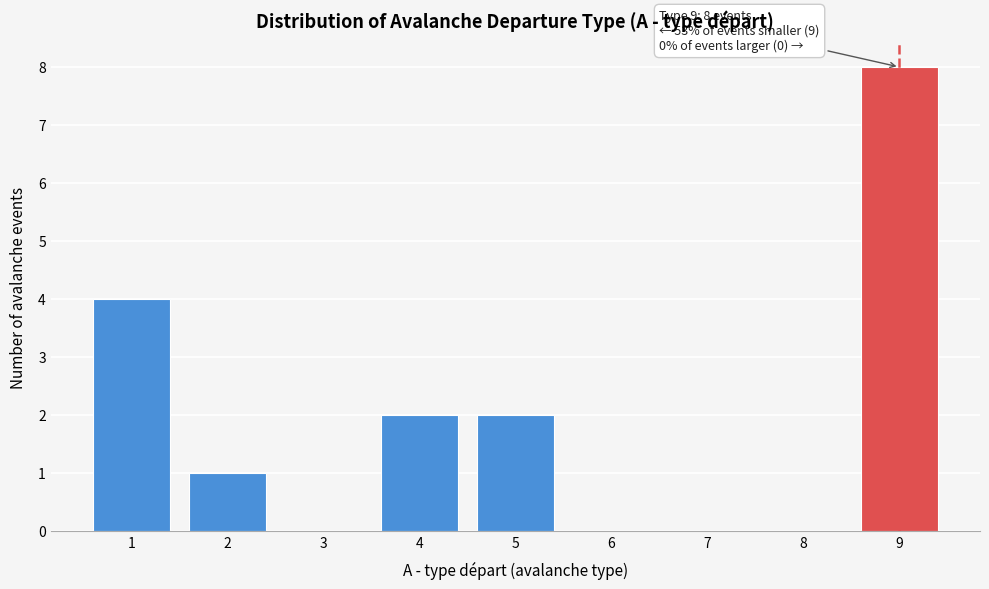

Over which range of the x-axis is the bar tallest?

8.5 to 9.5